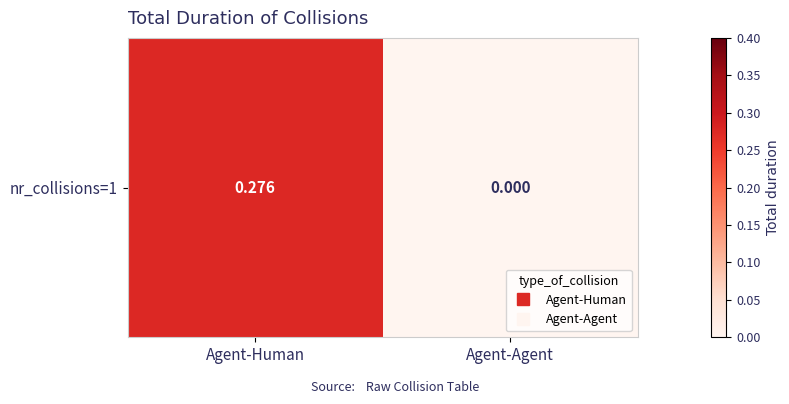

Which label corresponds to the largest value in the chart?

Agent-Human